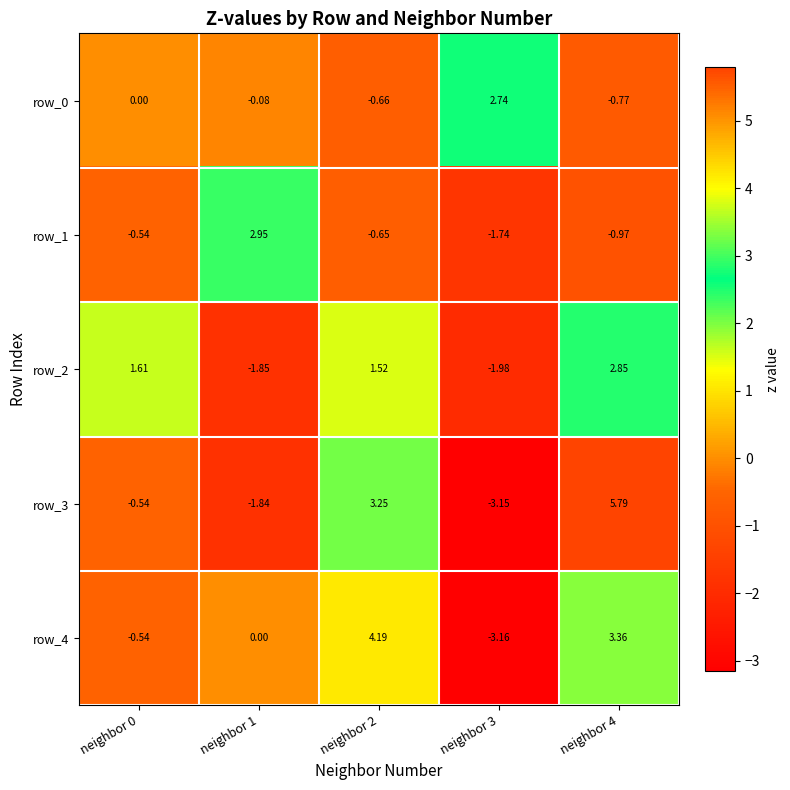

Which series has the widest spread of values?

row_3